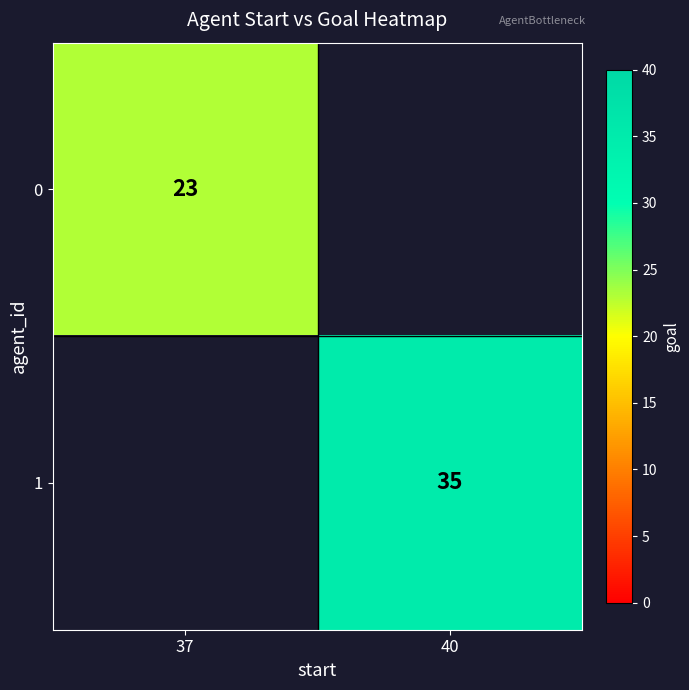

Count the number of categories in the chart.

2